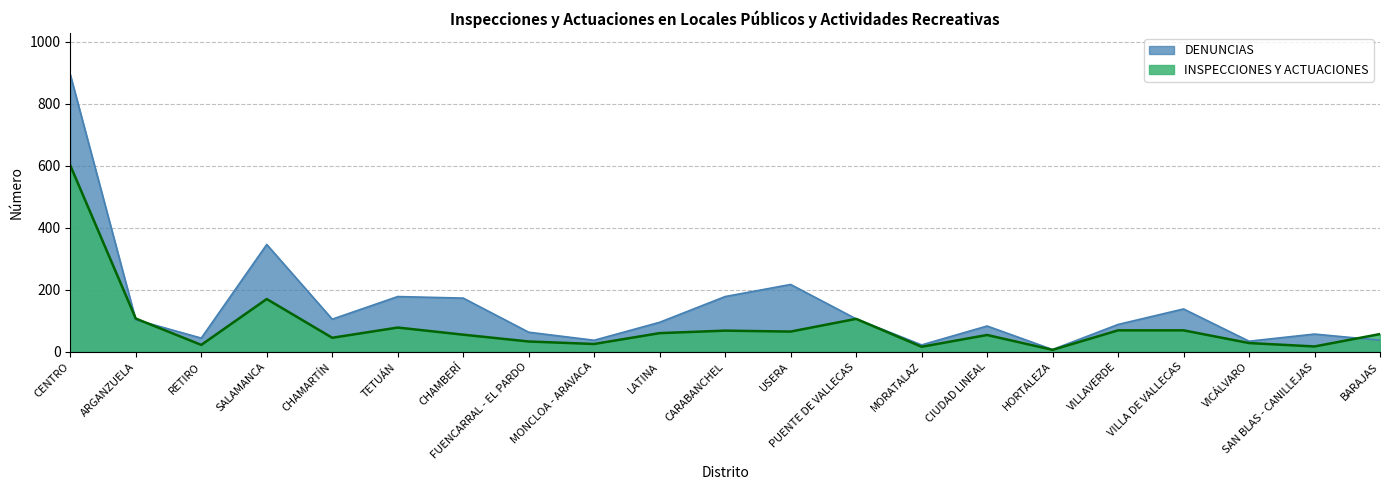

What is the value of the INSPECCIONES Y ACTUACIONES point at the 13th from the left?

106